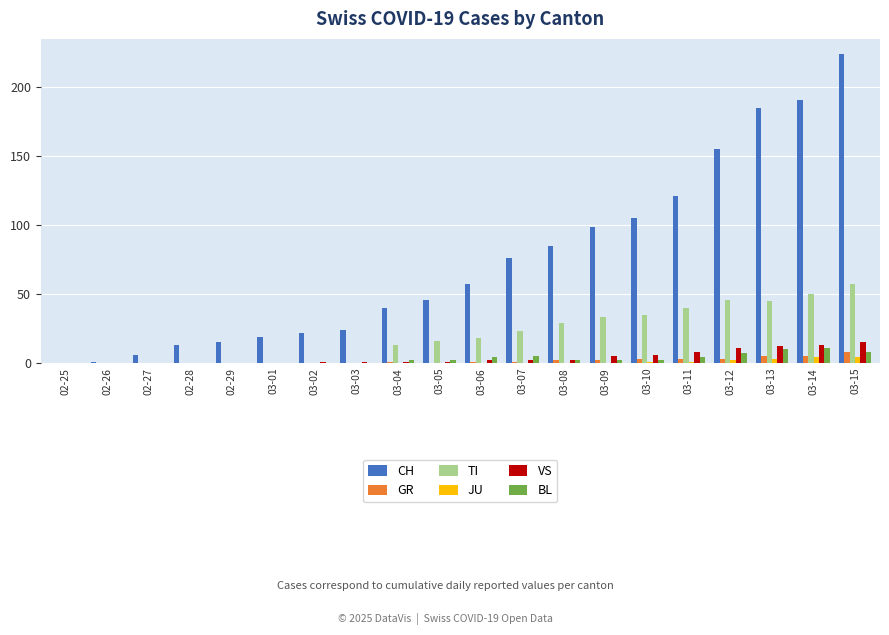

What is the maximum value for CH?

224